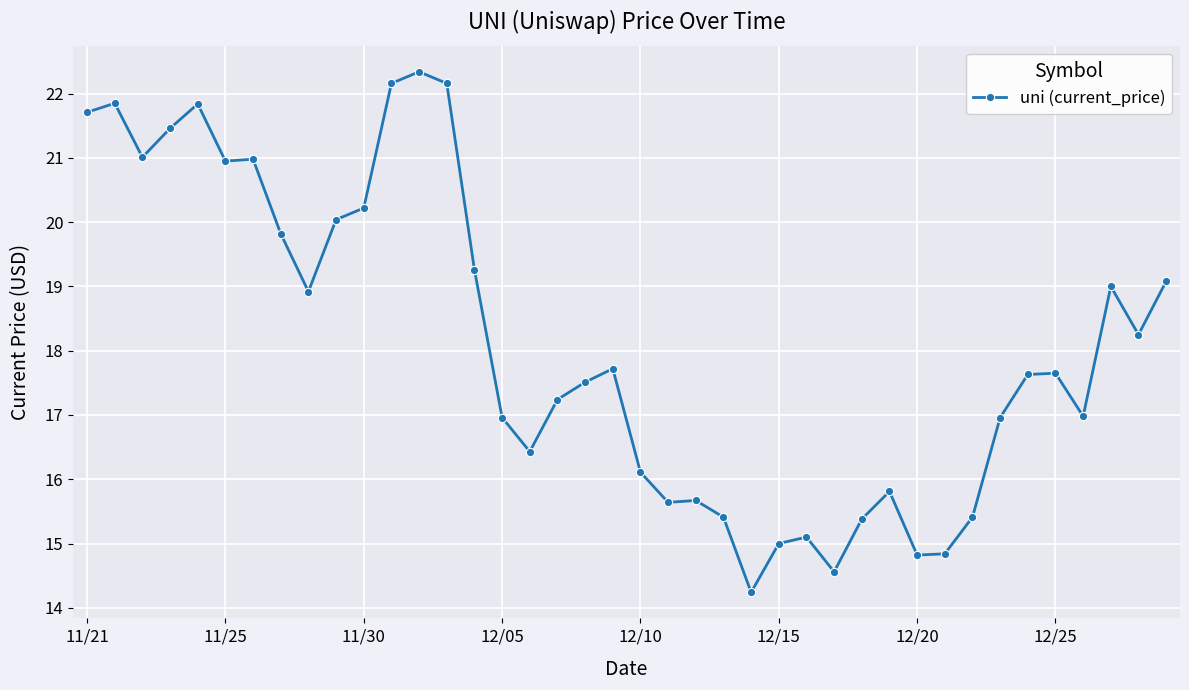

What is the value of the 1st point from the left?

21.7